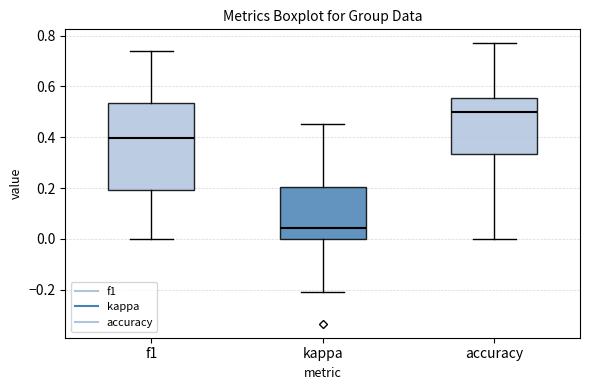

Which box's median line is the highest?

accuracy